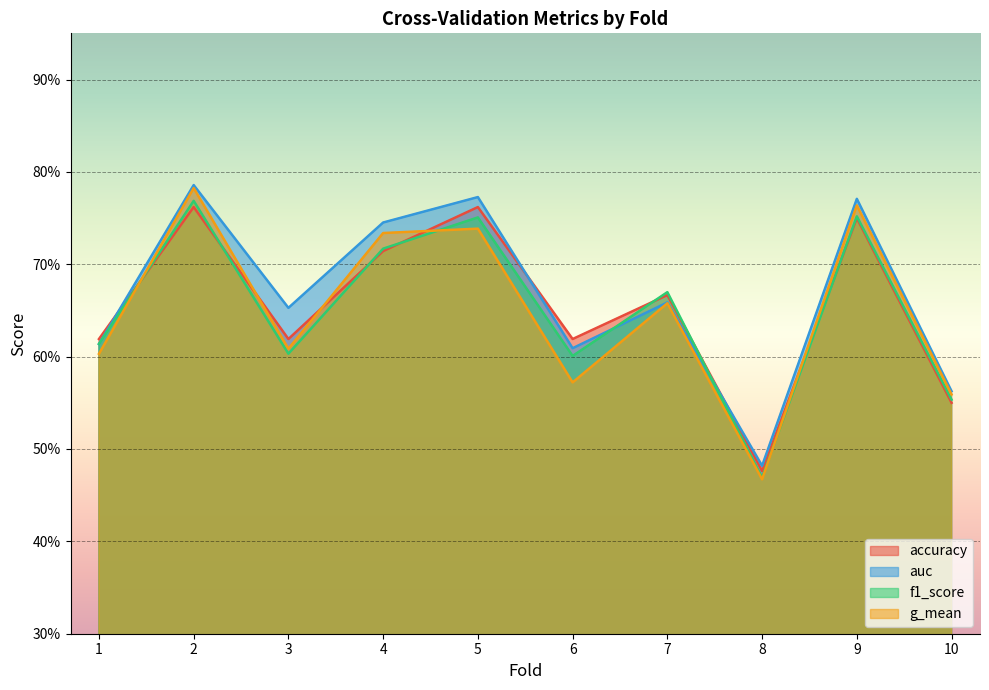

Is the value of g_mean at 1 greater than the value of f1_score at 5?

No